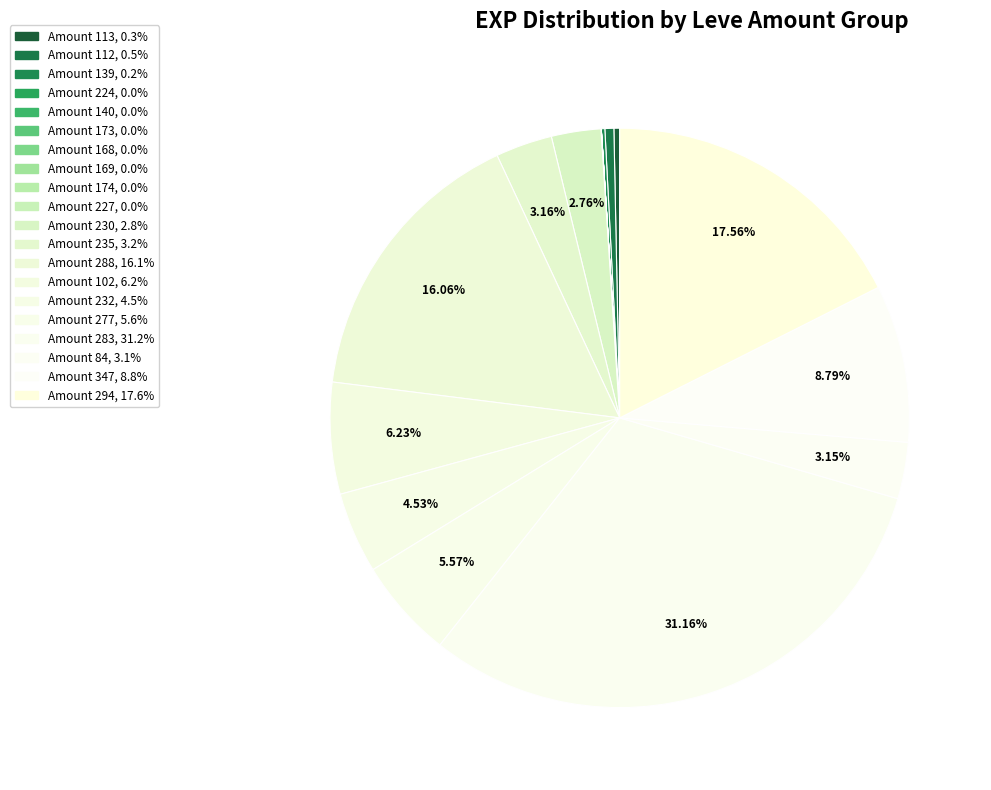

What is the largest slice in the pie chart?

Leve Amount 283